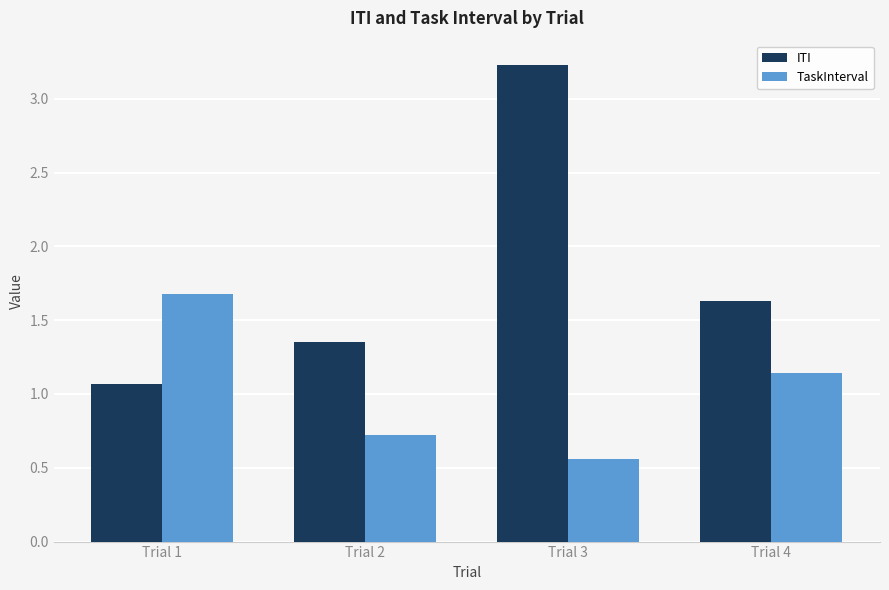

Is the value of TaskInterval at Trial 4 greater than the value of ITI at Trial 3?

No